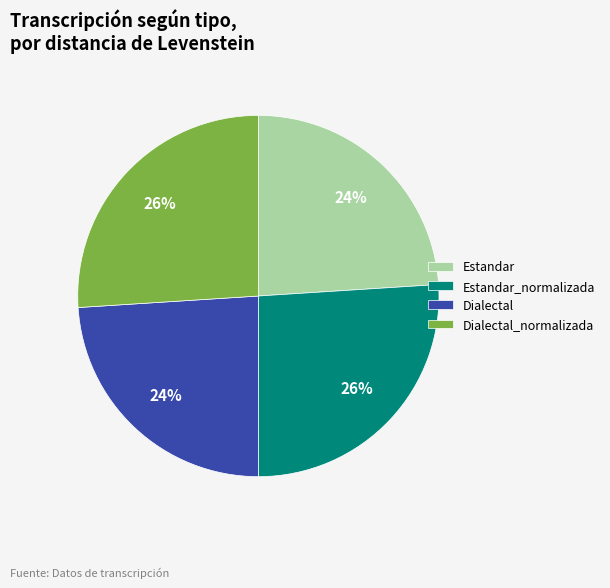

To the nearest percent, what is the average slice percentage?

25%